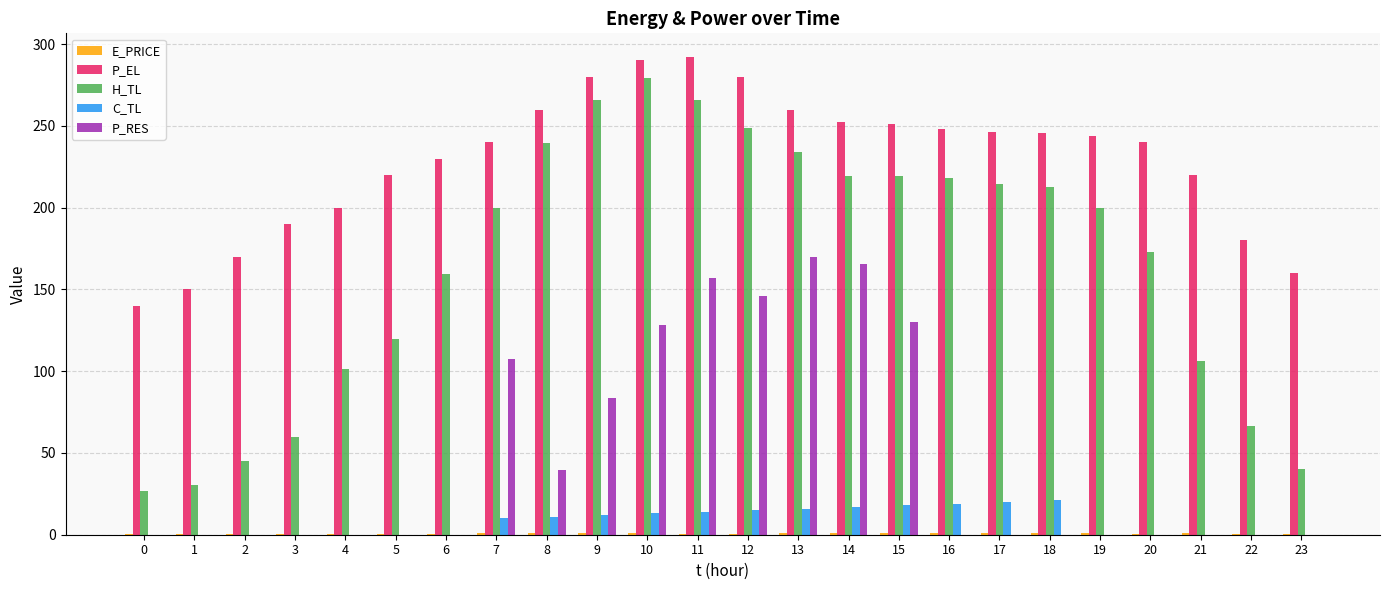

What is the total value across all series at 19?

444.7